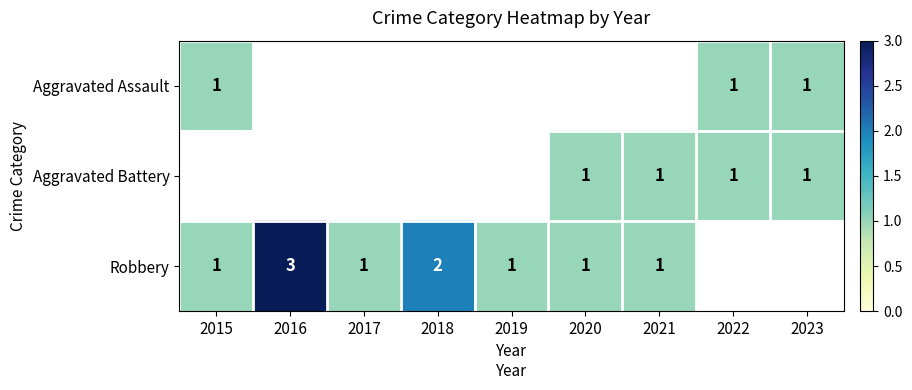

At how many categories does at least one series exceed 1?

2